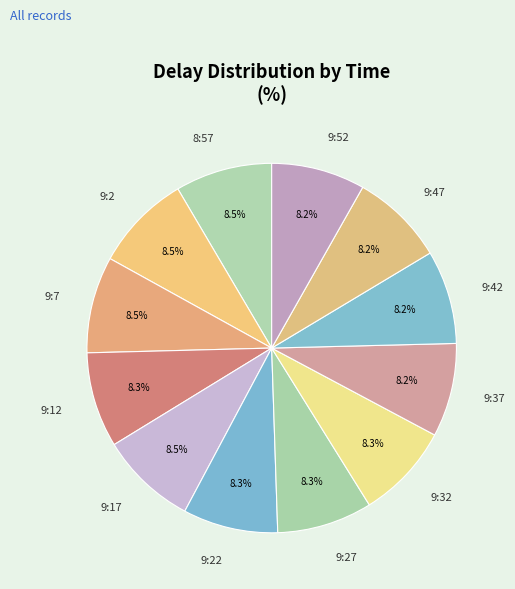

Which slice is the largest?

8:57